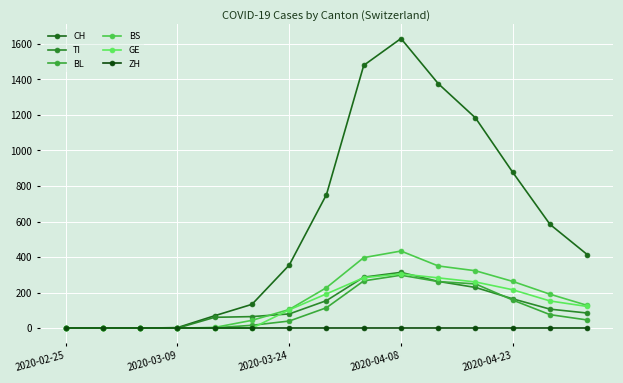

Which series has the largest total across all categories?

CH